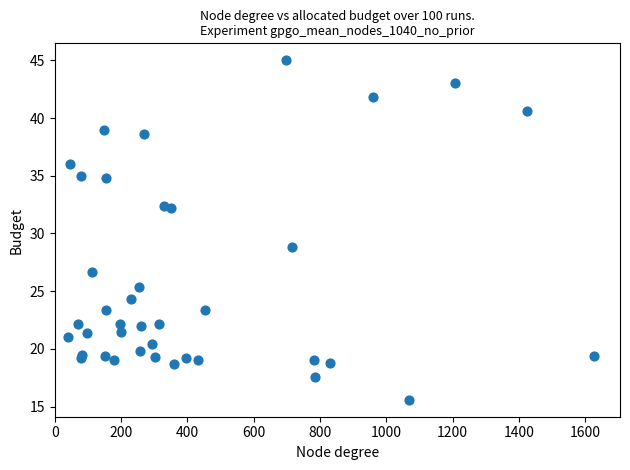

What Y value in the scatter plot is closest to 30?

28.9